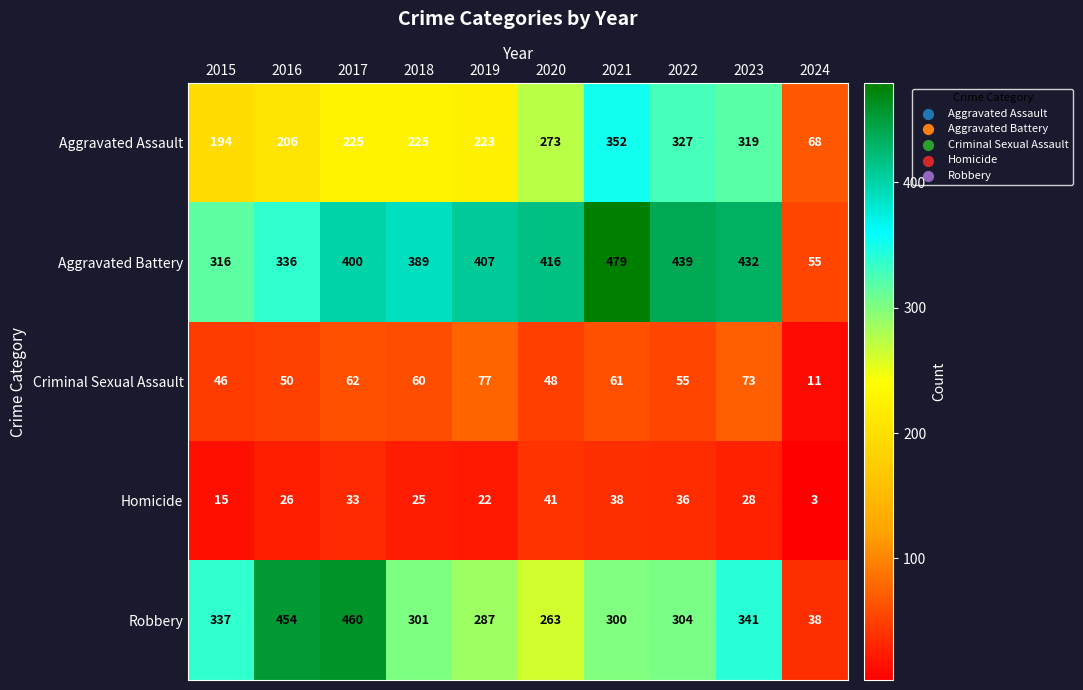

What is the highest value of the Homicide series?

41